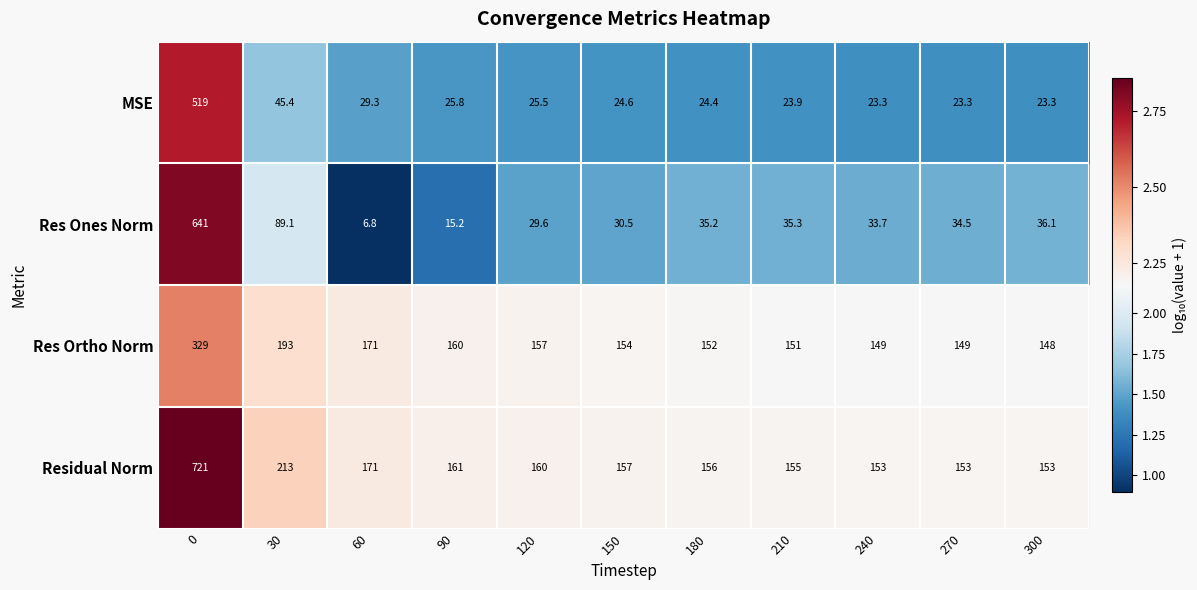

Which series has the largest range (max minus min)?

Res Ones Norm